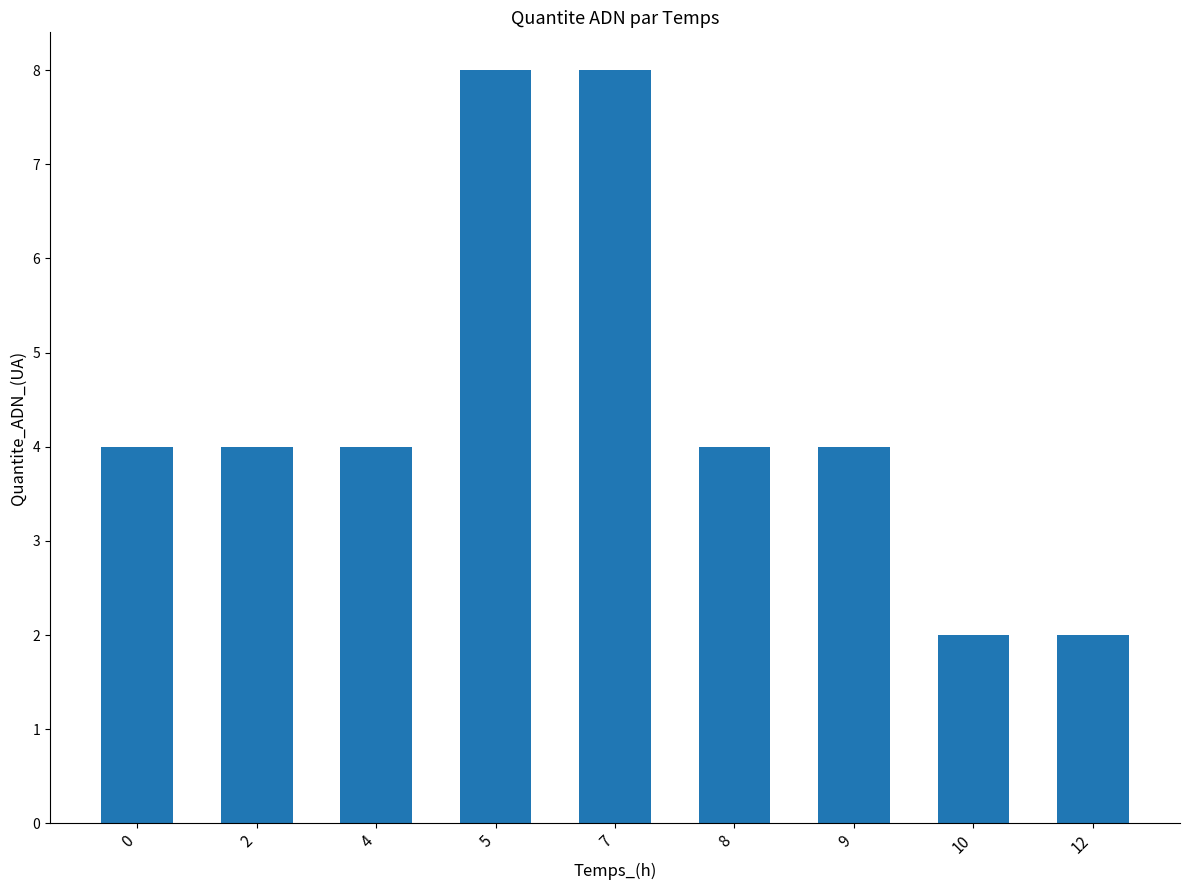

What value does the data have at 12?

2